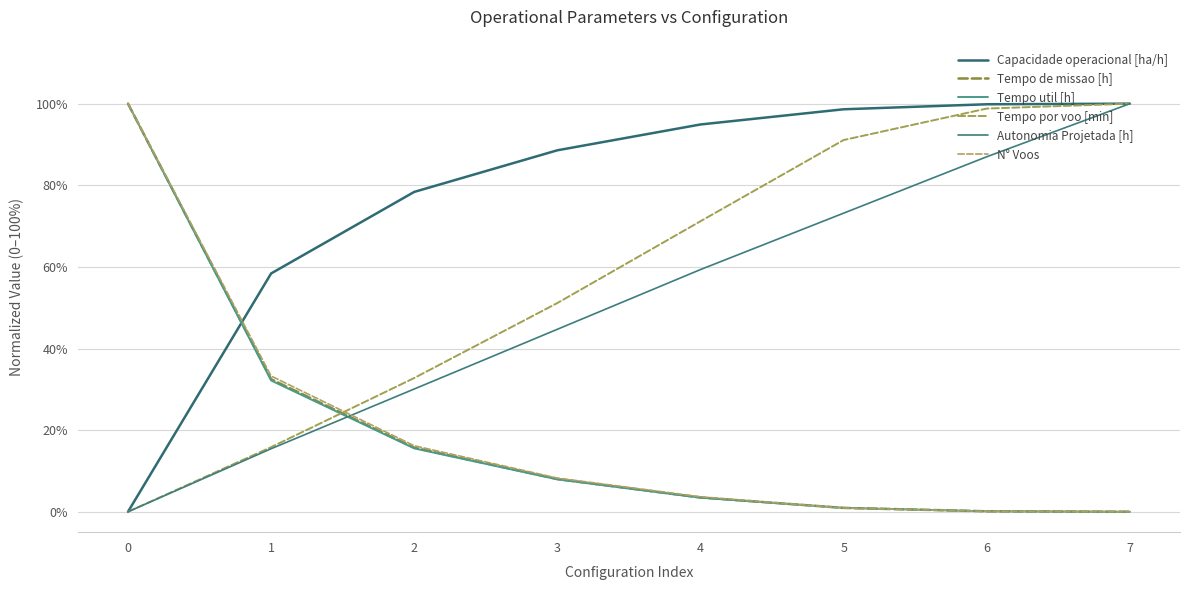

What is the total value across all series at 4?

2.4